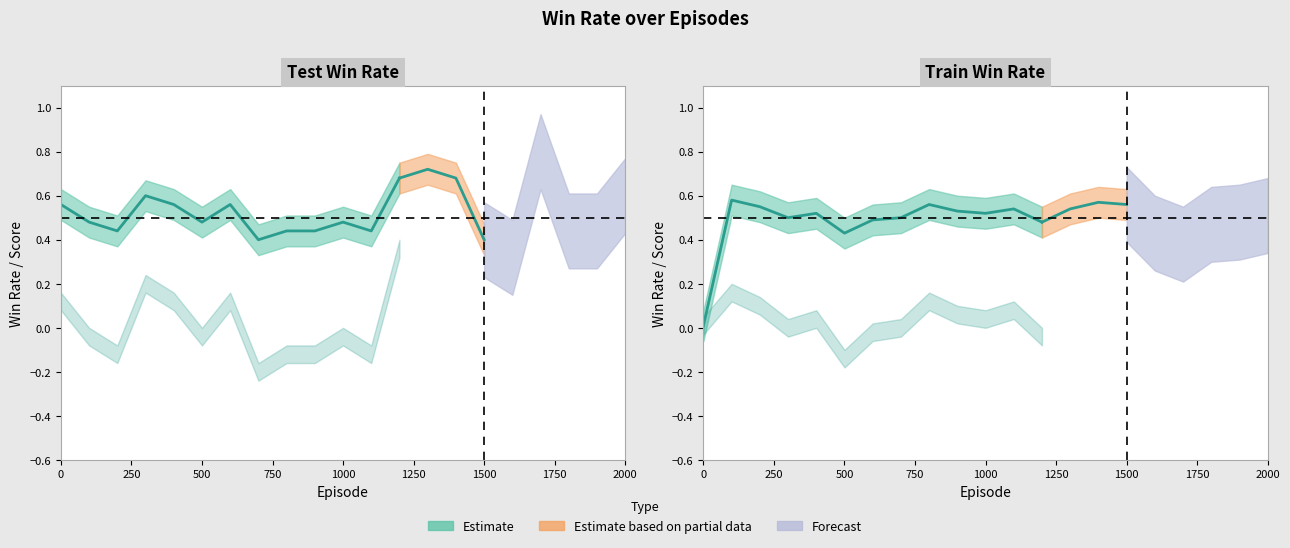

Which category has the highest value in the test_win_rate series?

1700